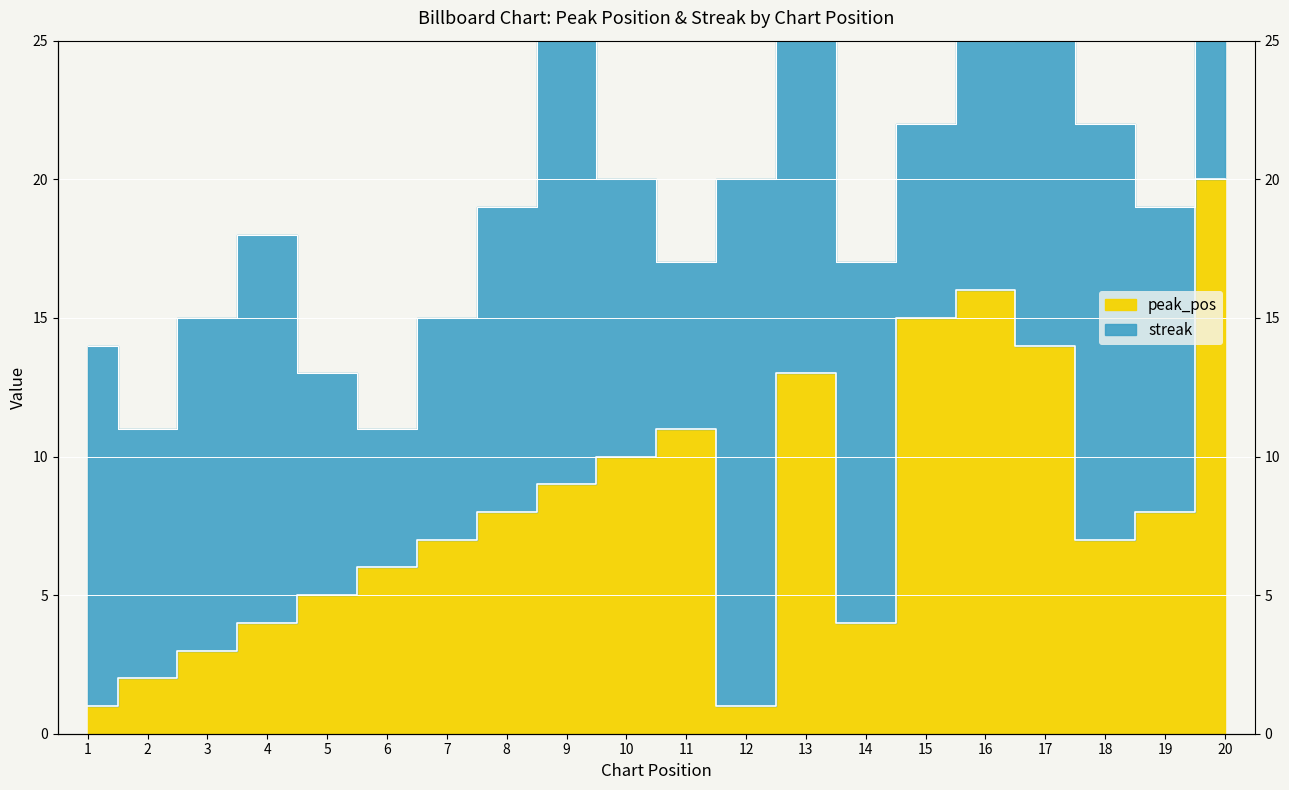

What is the difference between the second highest and second lowest values?

15